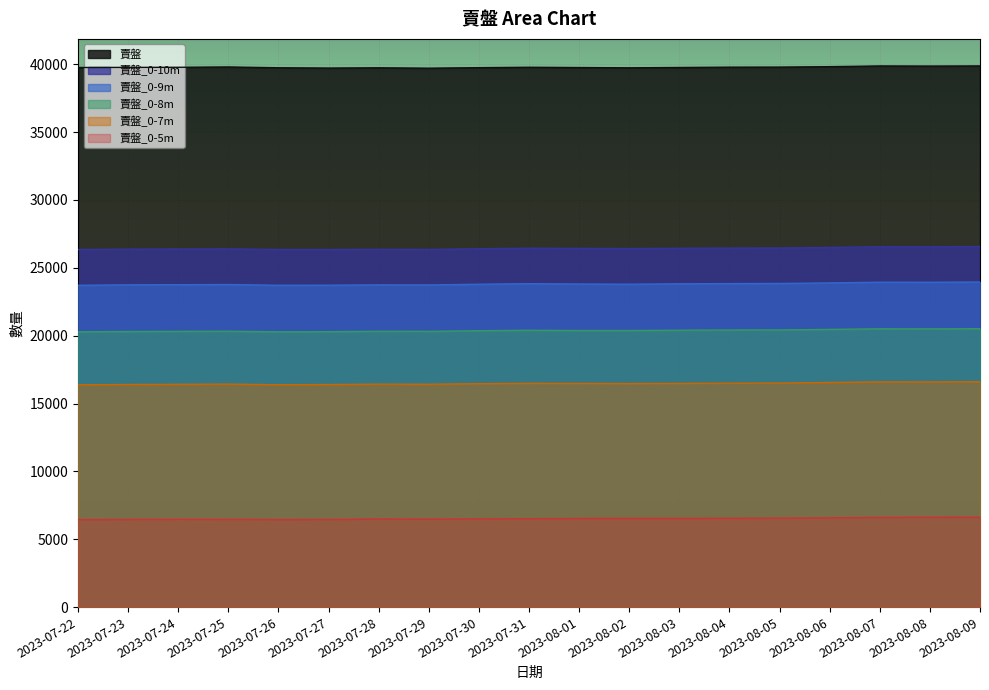

Does the chart display data point markers on the line(s)?

No